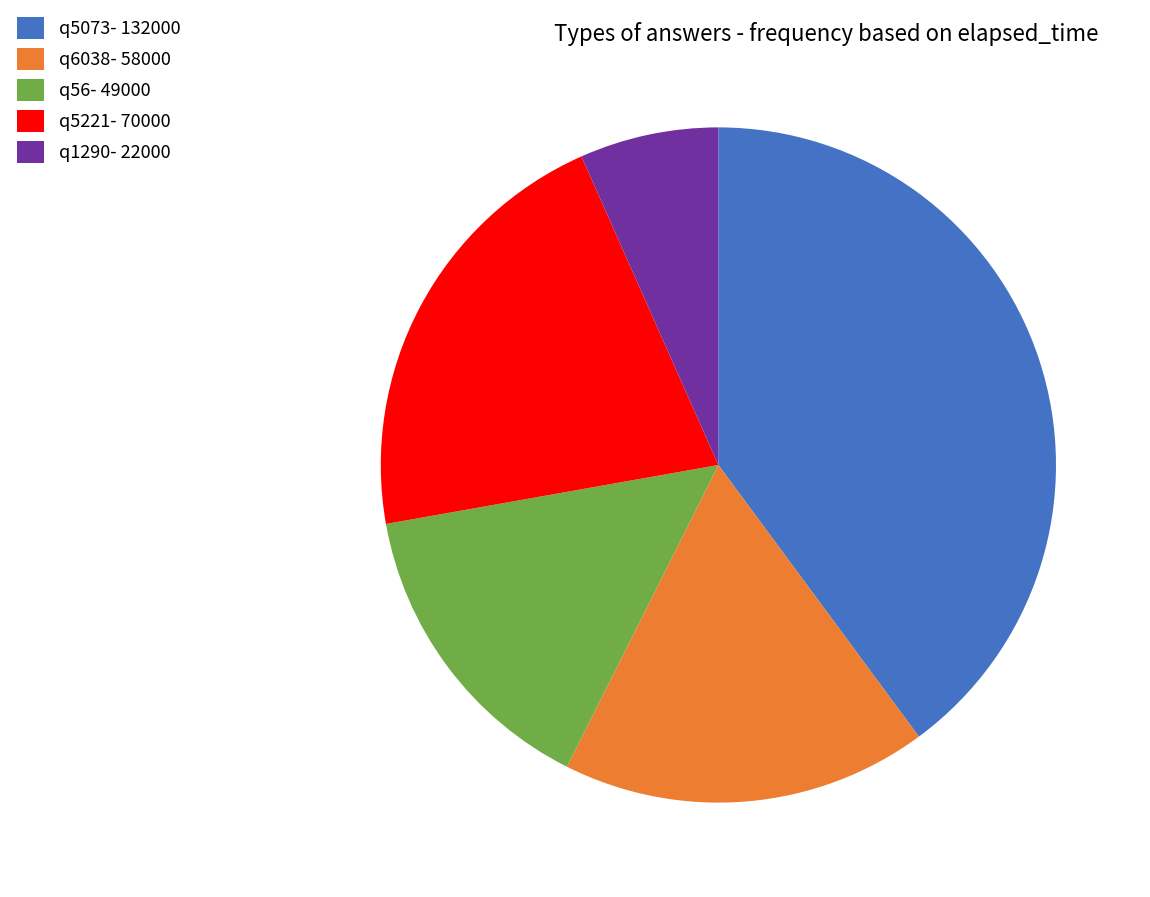

Is it true that q56- 49000 is 3% of the pie?

False